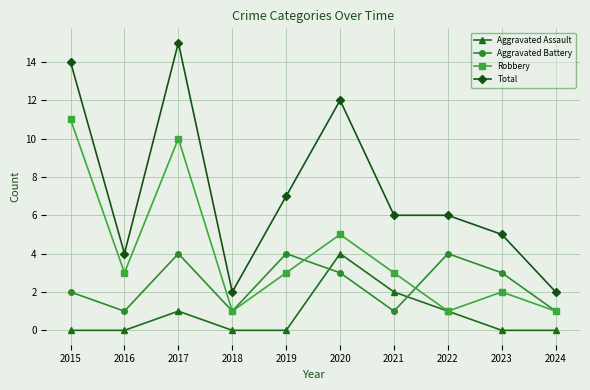

The Aggravated Battery series shows 4 at 2019. True or false?

True